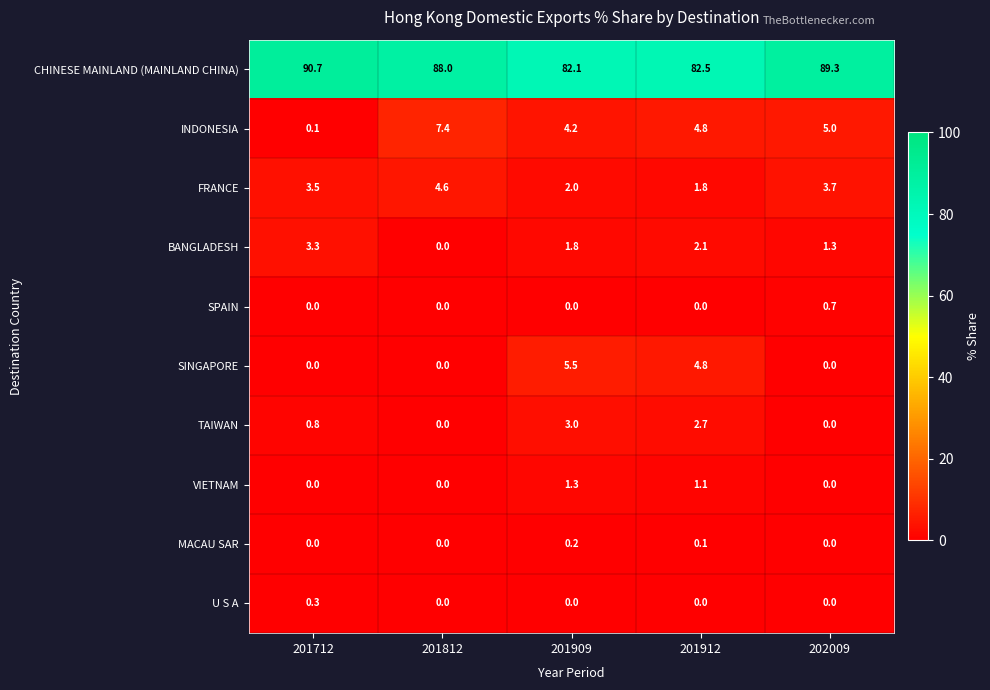

List the series in order of their peak value, highest first.

CHINESE MAINLAND (MAINLAND CHINA), INDONESIA, SINGAPORE, FRANCE, BANGLADESH, TAIWAN, VIETNAM, SPAIN, U S A, MACAU SAR